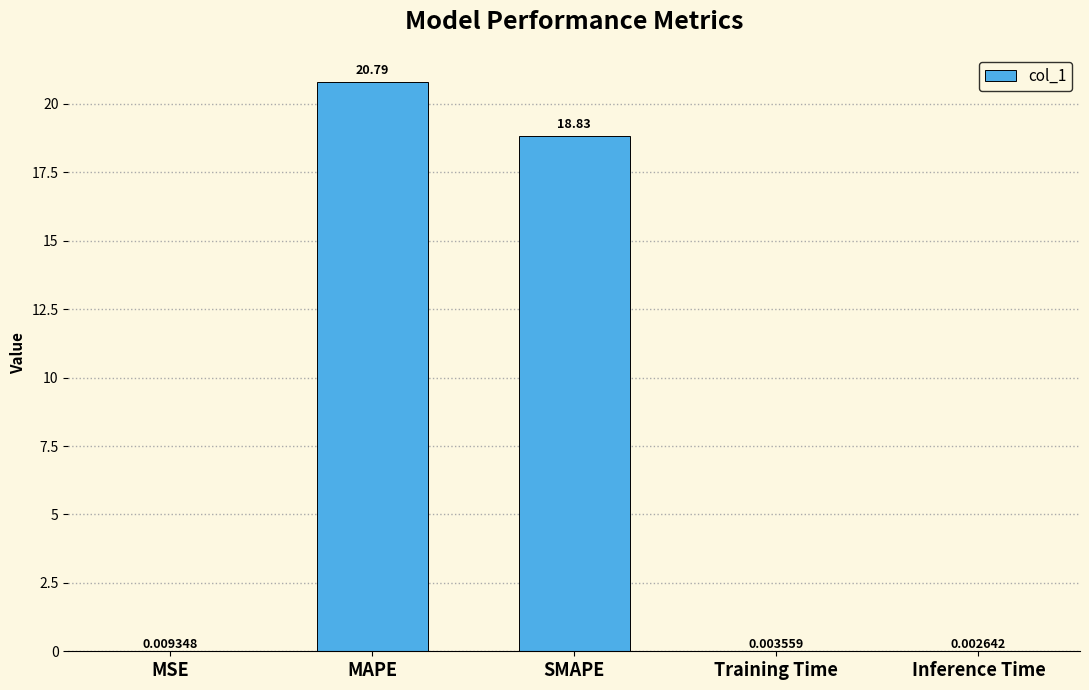

What is the sum of all values?

39.6